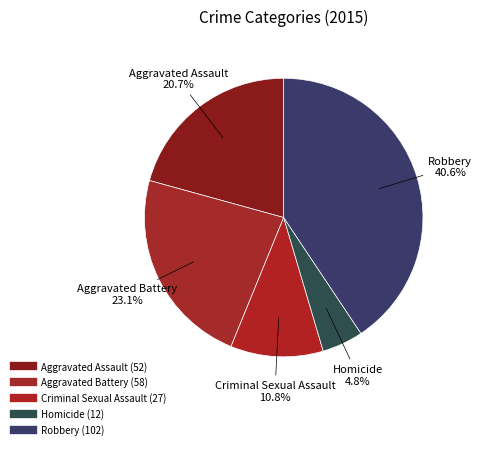

How many segments does this pie chart have?

5